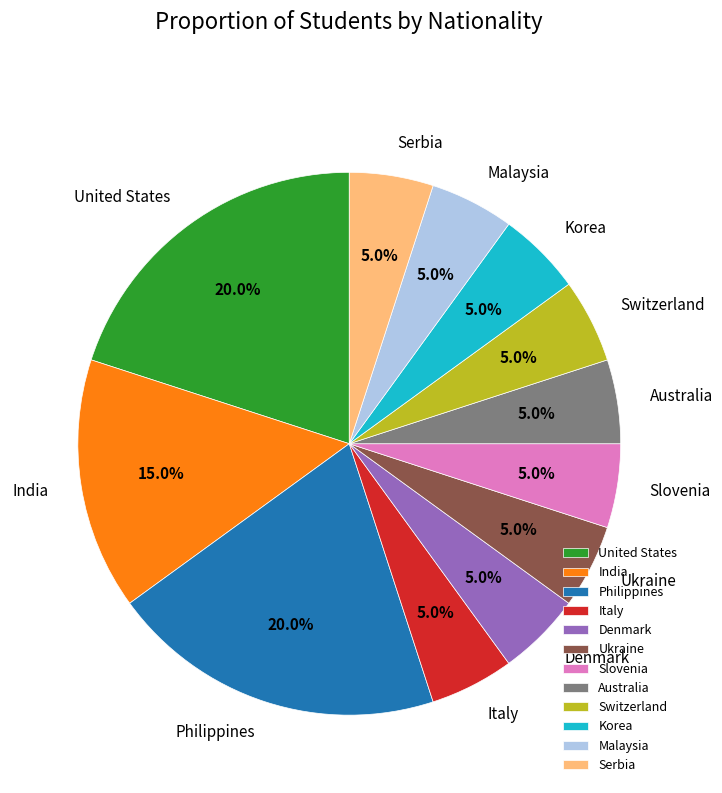

Approximately how many times larger is the value at Denmark compared to Australia?

1.0